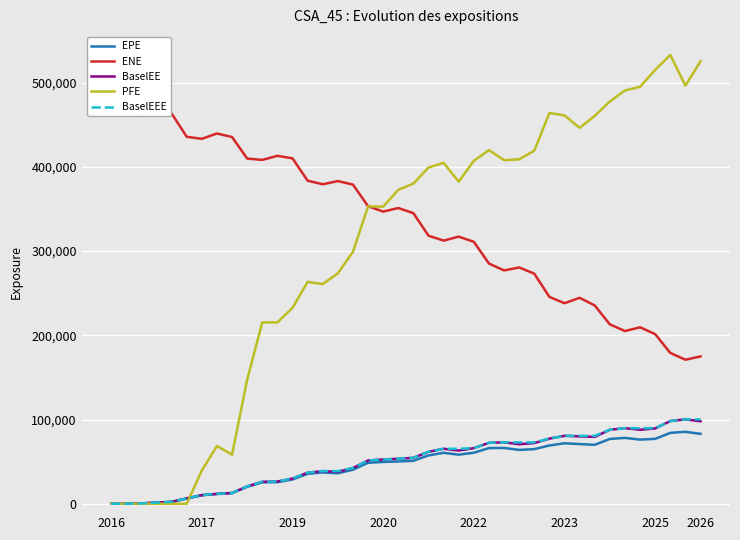

What is the difference between the second highest and second lowest values in the EPE series?

84121.7